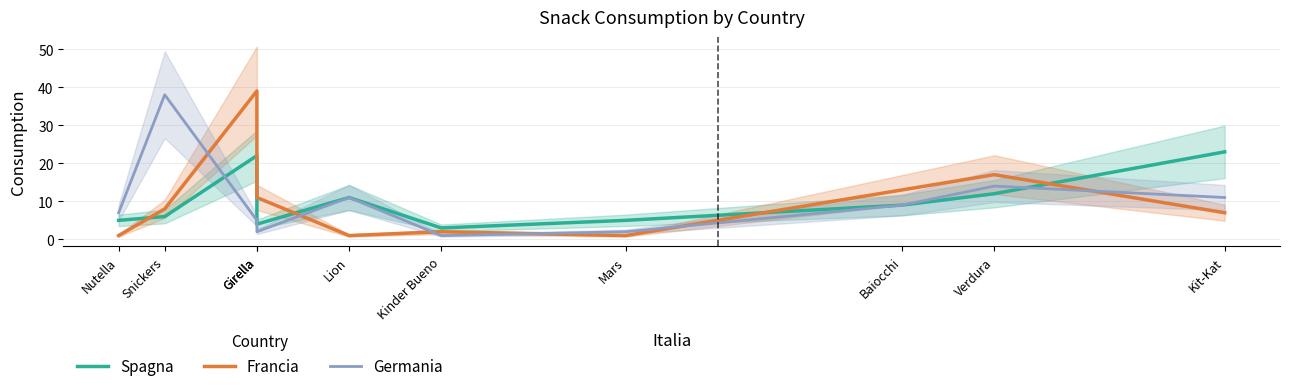

Is the value of Spagna at Verdura greater than the value of Germania at Mars?

Yes